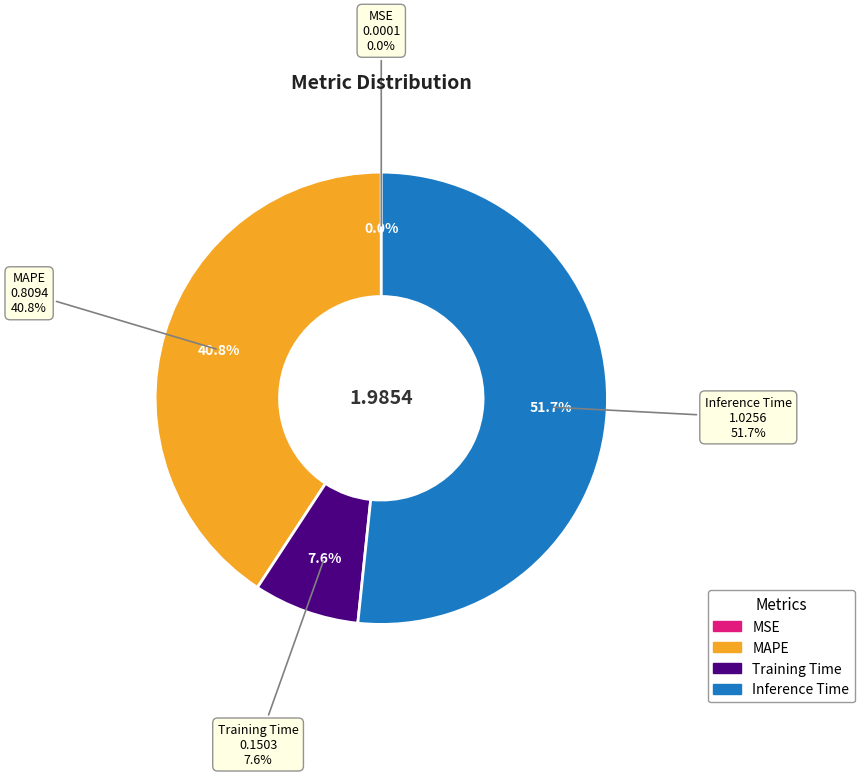

Rank the categories by value from highest to lowest.

Inference Time, MAPE, Training Time, MSE